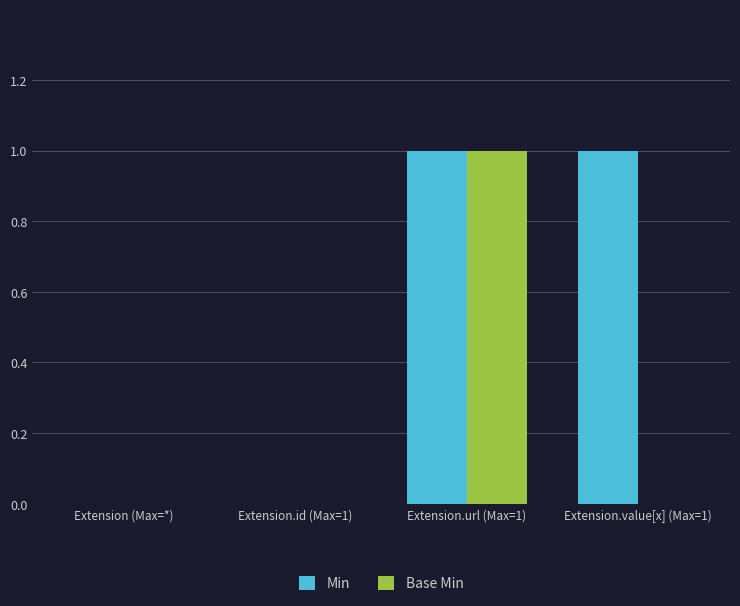

The value of Base Min at Extension.value[x] (Max=1) is -1. True or false?

False